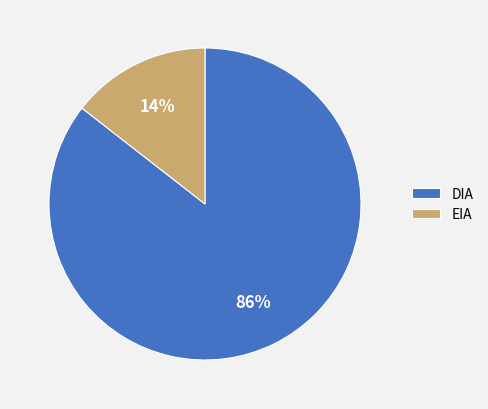

To the nearest percent, what is the average slice percentage?

50%